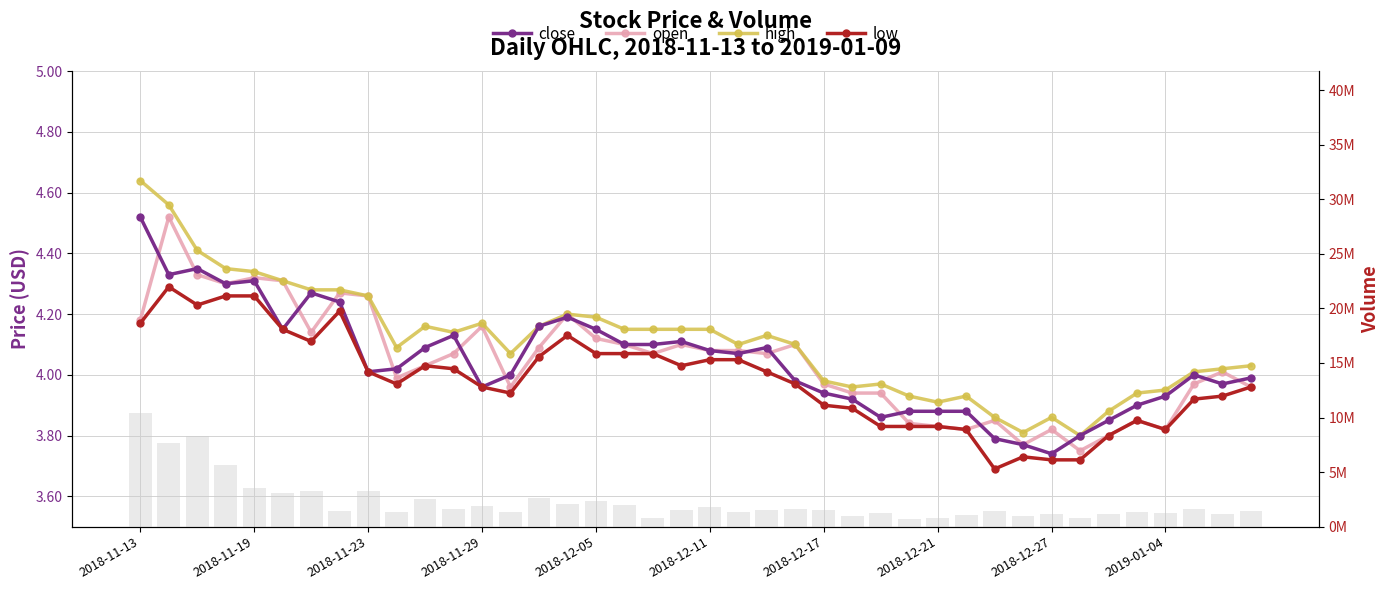

At which label does volume reach its peak?

2018-11-13